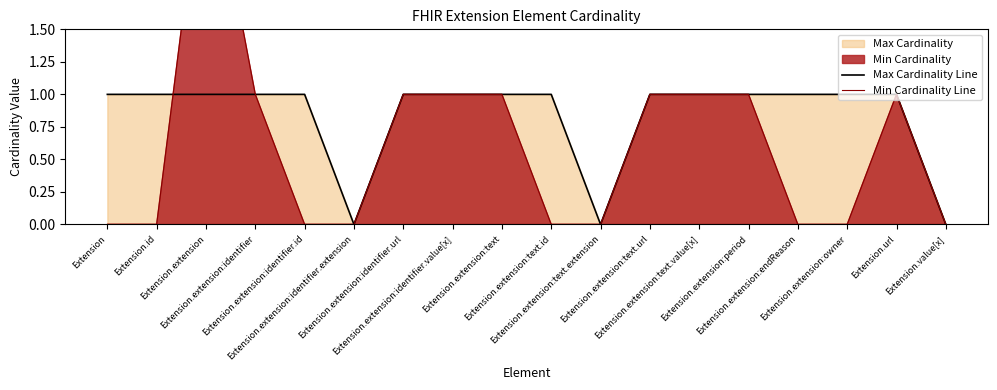

What is the total value across all series at Extension.extension:identifier?

2